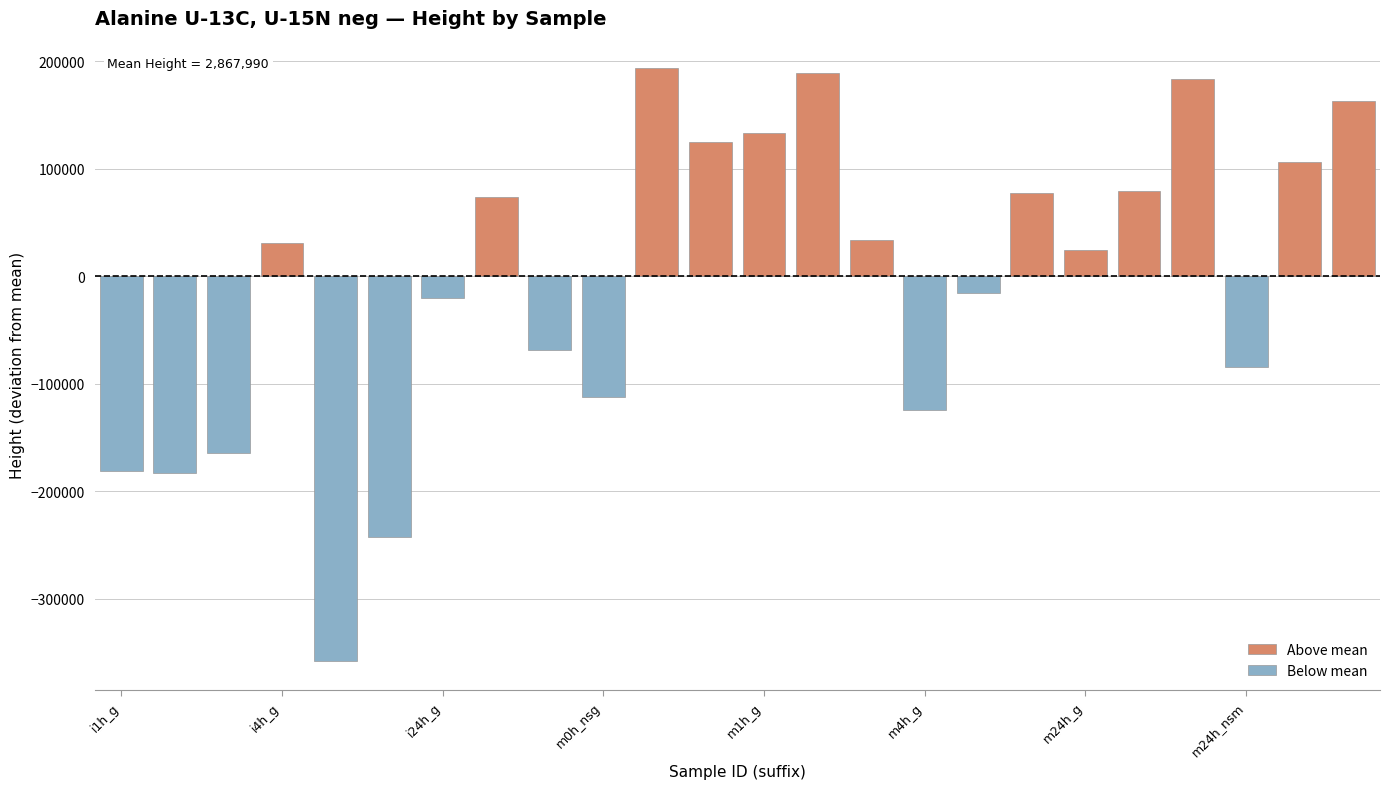

Is it true that Below mean equals 0 at m1h_g?

True